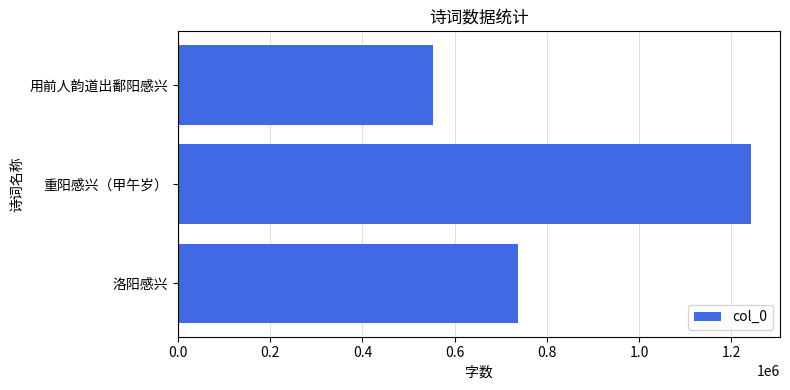

Where is the data nearest to the value 898258?

洛阳感兴